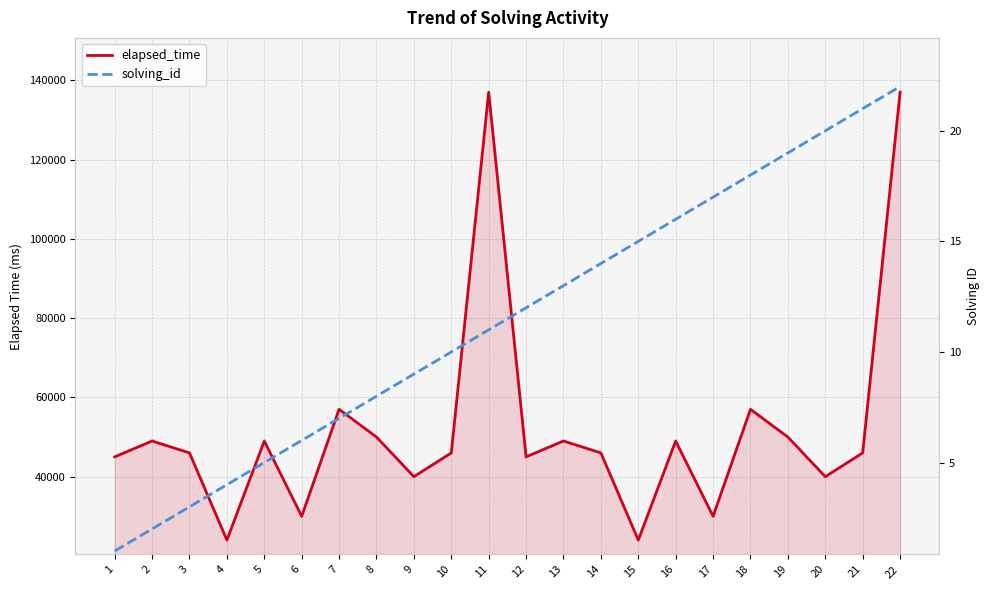

What is the highest value of the elapsed_time series?

137000